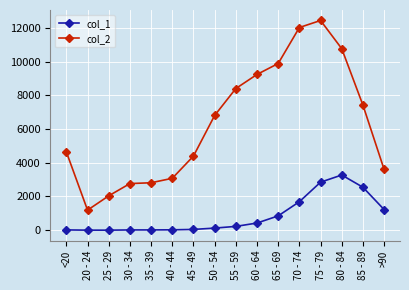

What is the difference between the col_2 values at 45 - 49 and 60 - 64?

4840